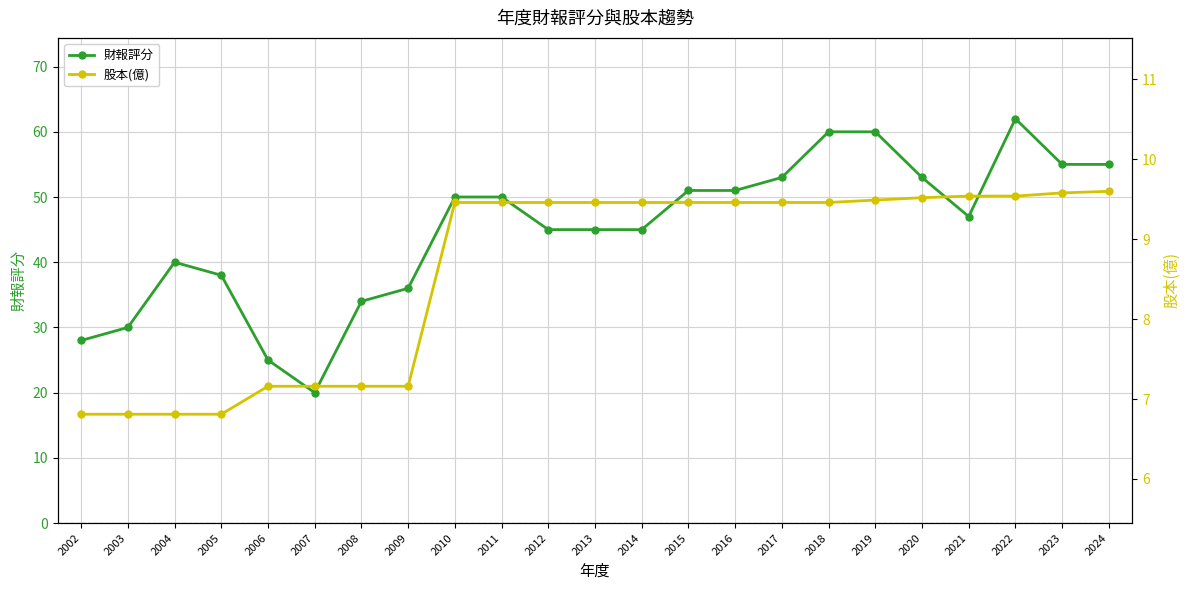

Where does the 財報評分 series first go above 47?

2010